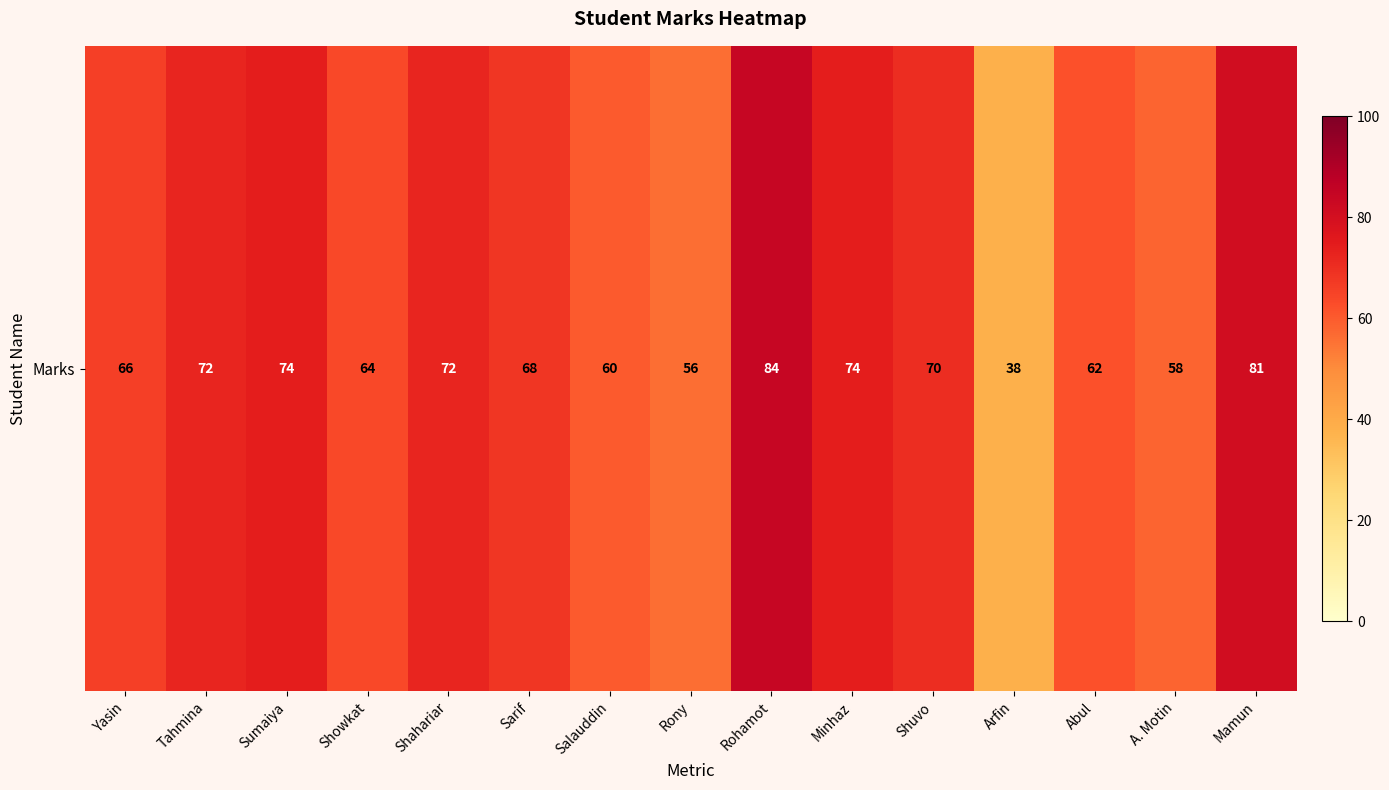

Where is the data nearest to the value 61?

Salauddin